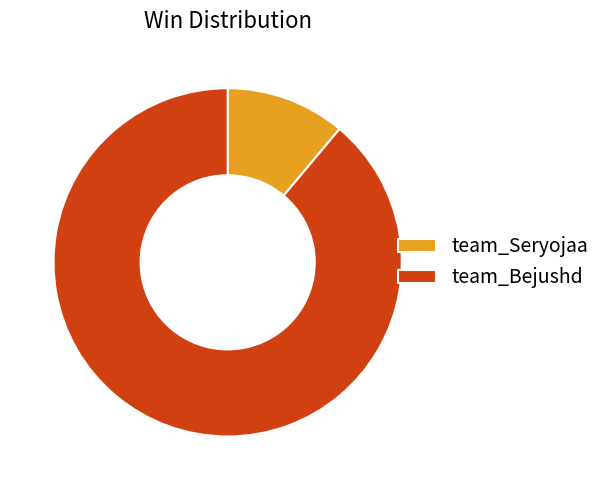

Which slice represents more than half of the pie?

team_Bejushd